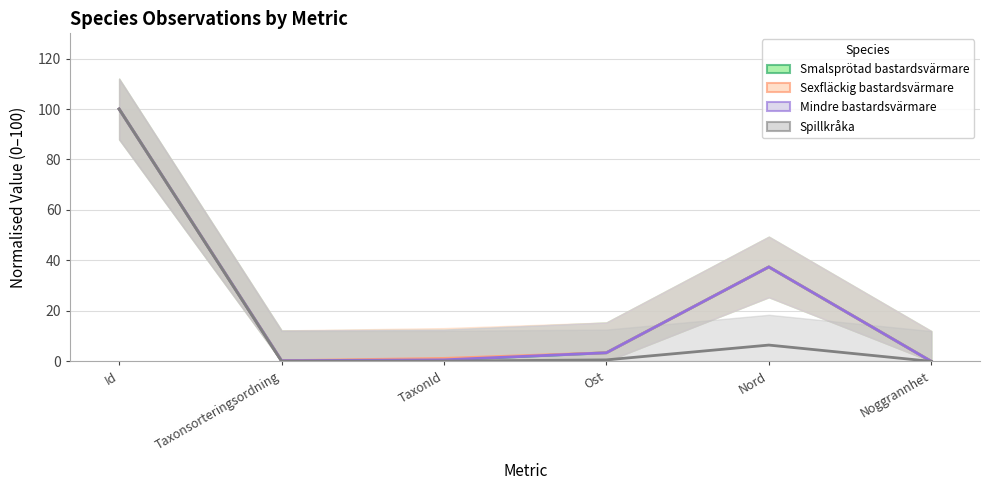

After their last crossing, which series has the higher values: Sexfläckig bastardsvärmare or Mindre bastardsvärmare?

Sexfläckig bastardsvärmare